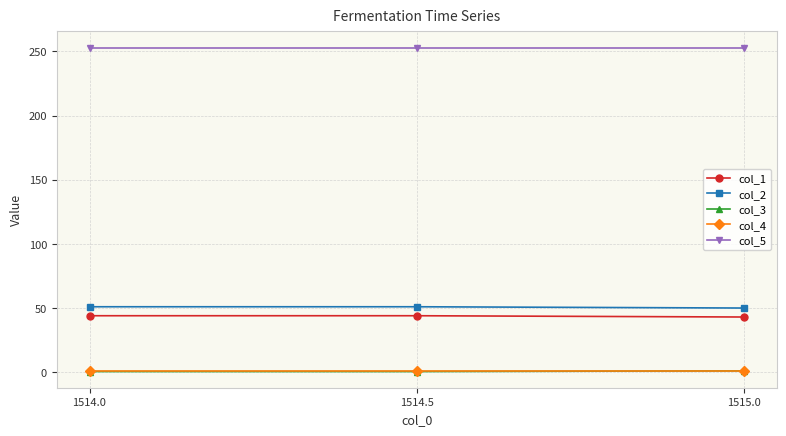

What is the difference between the maximum and second lowest values in the col_3 series?

0.5